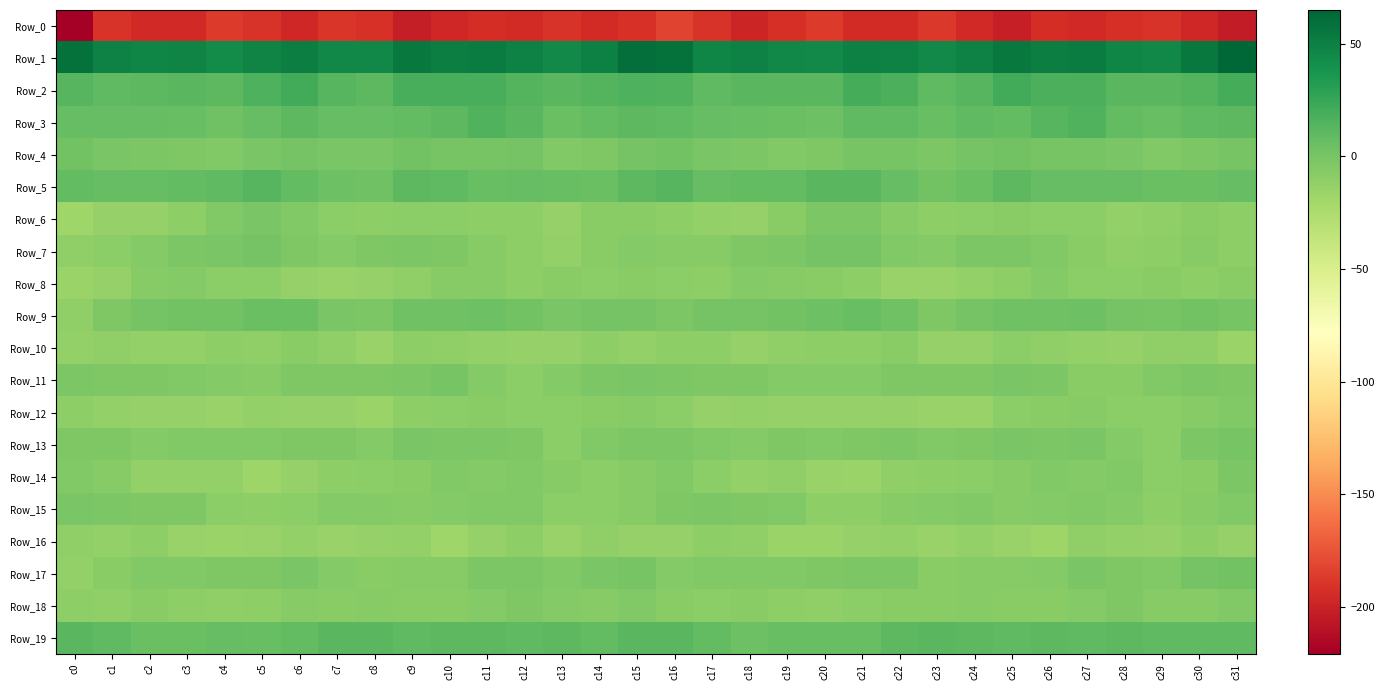

What is the difference between the highest and lowest values at c11?

246.0